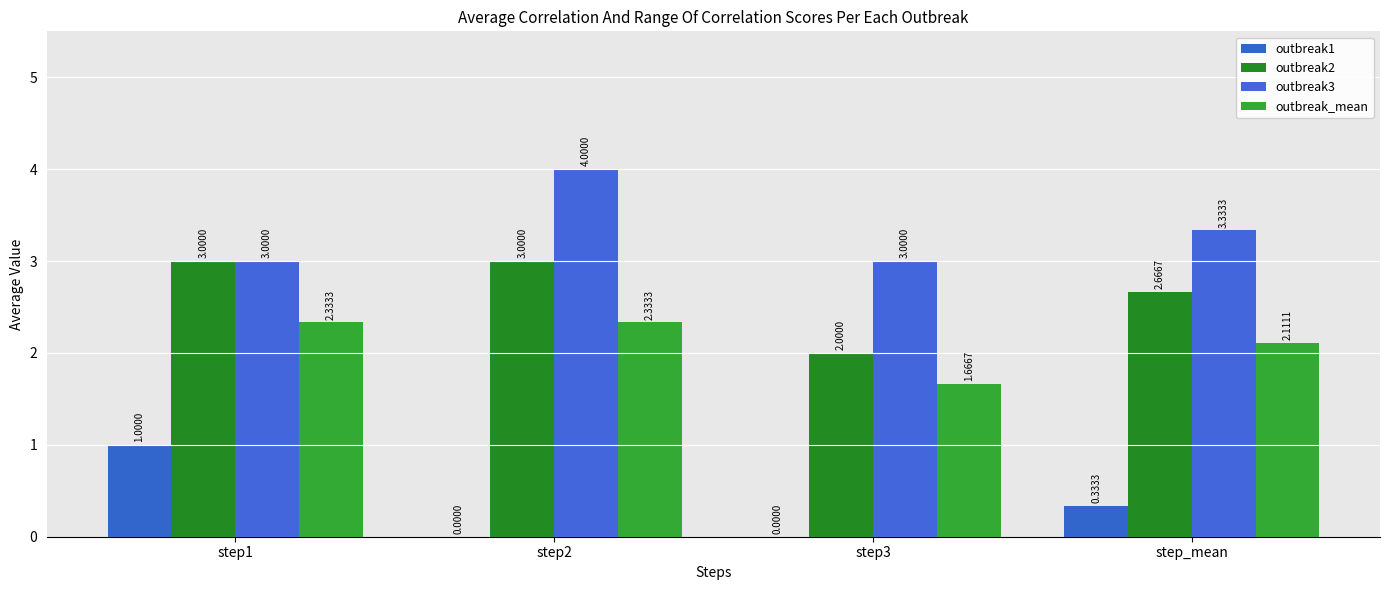

What is the total value across all series at step1?

9.3